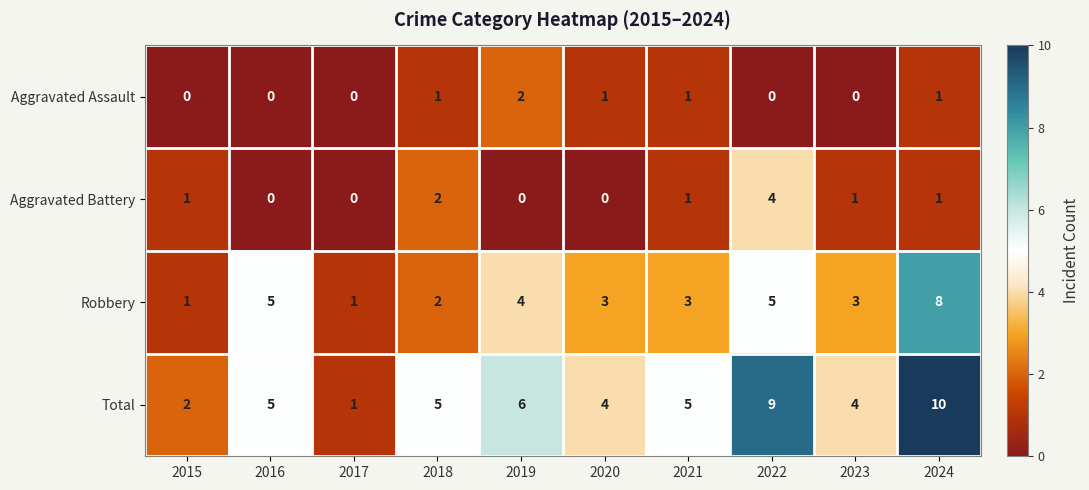

The Total series shows 8 at 2021. True or false?

False